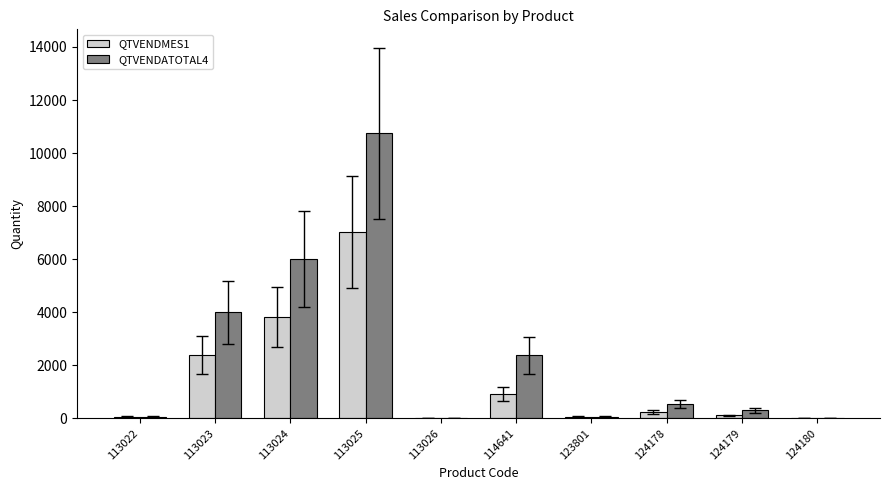

What is the approximate value of QTVENDMES1 at 124179, to the nearest 100?

100